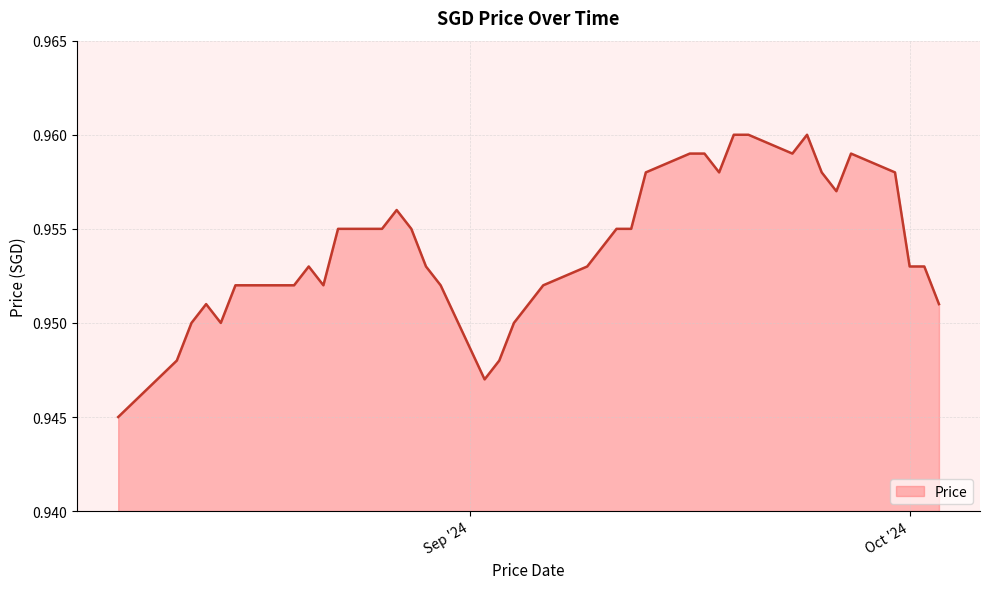

Which label corresponds to the smallest value in the chart?

08/08/2024